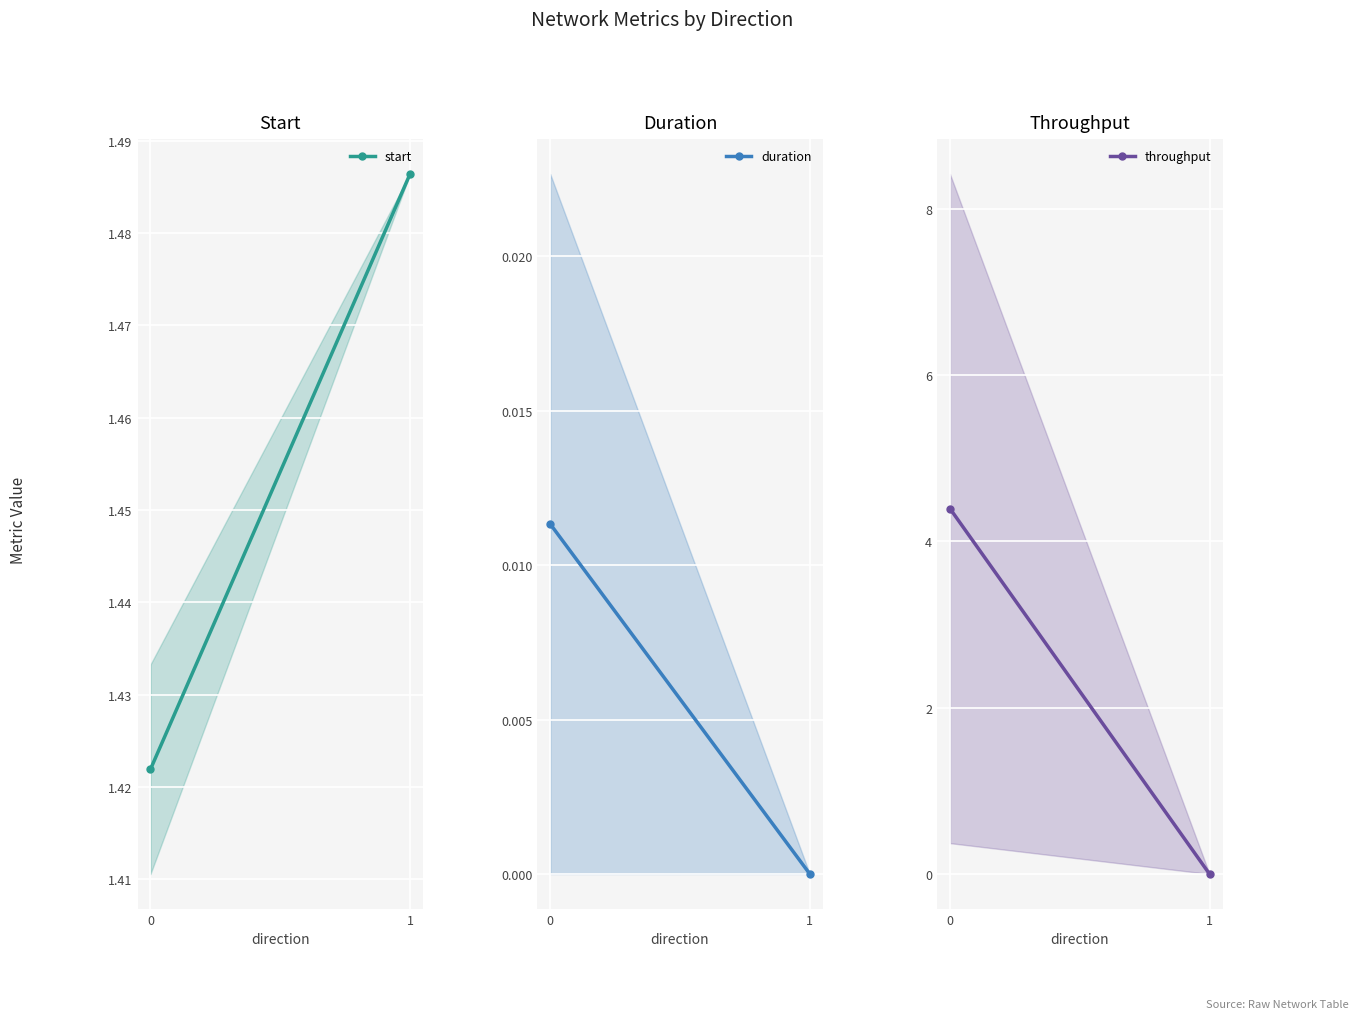

Where is duration nearest to the value 0?

1